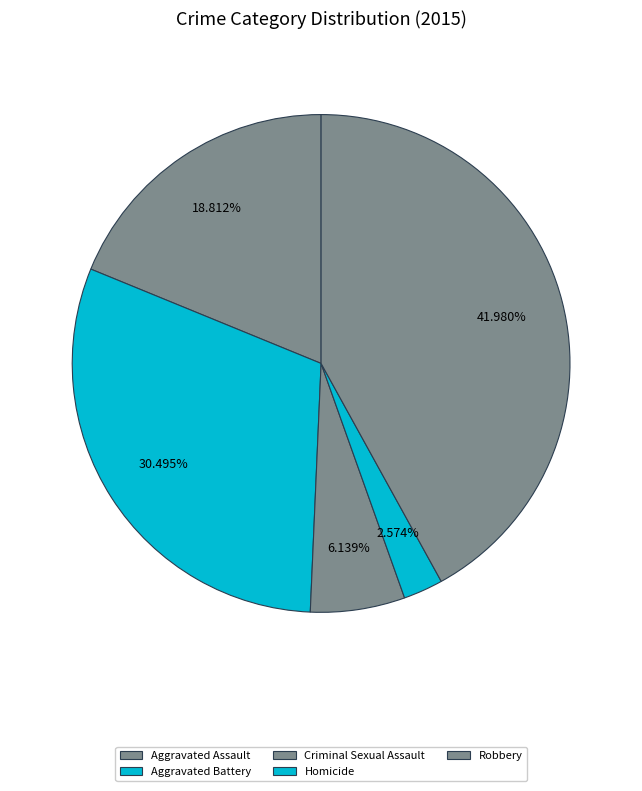

To the nearest percent, what portion does Robbery represent?

42%